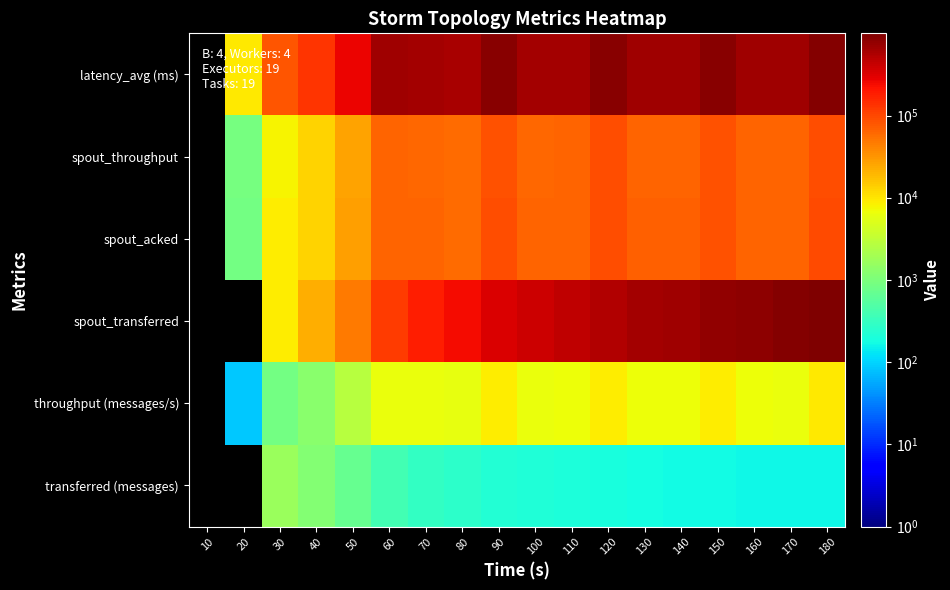

What is the sum of the latency_avg (ms) values at 60 and 30?

735380.0